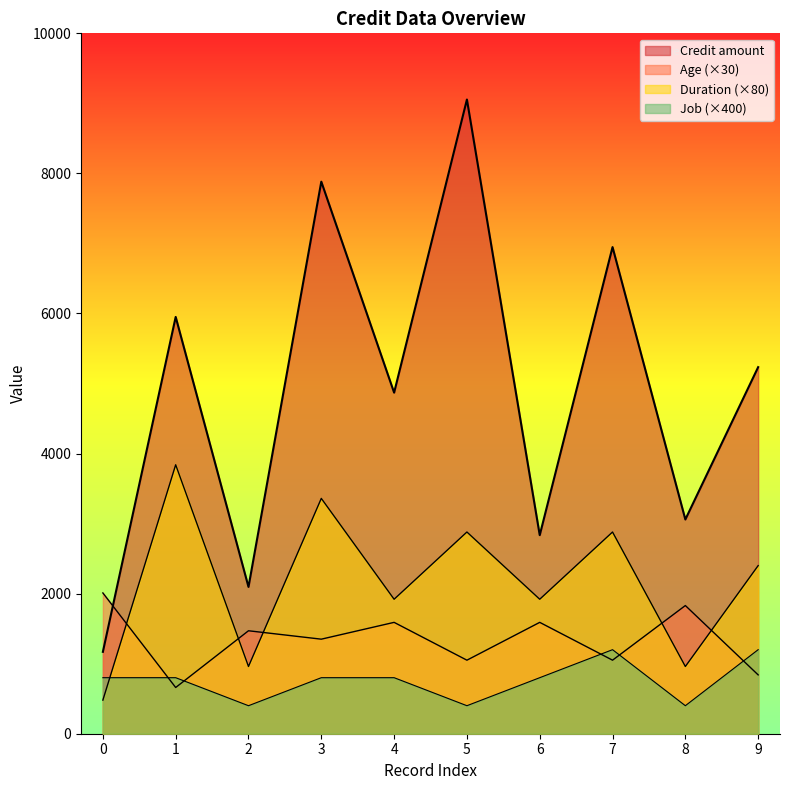

At which label is Age closest to 1335?

3